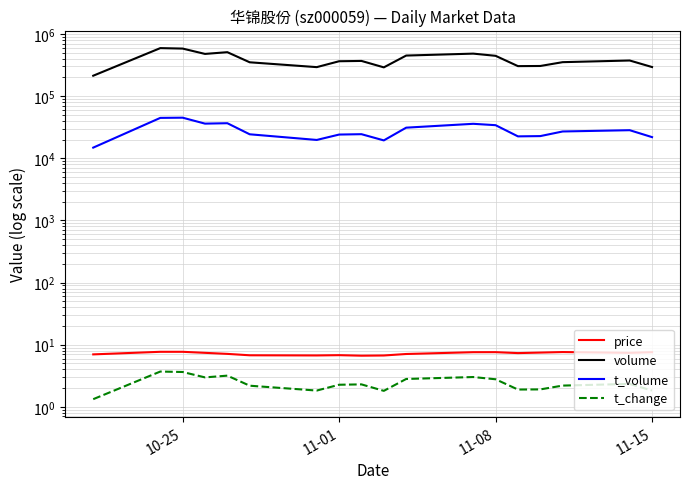

The t_change series shows 2.9 at 11-15. True or false?

False